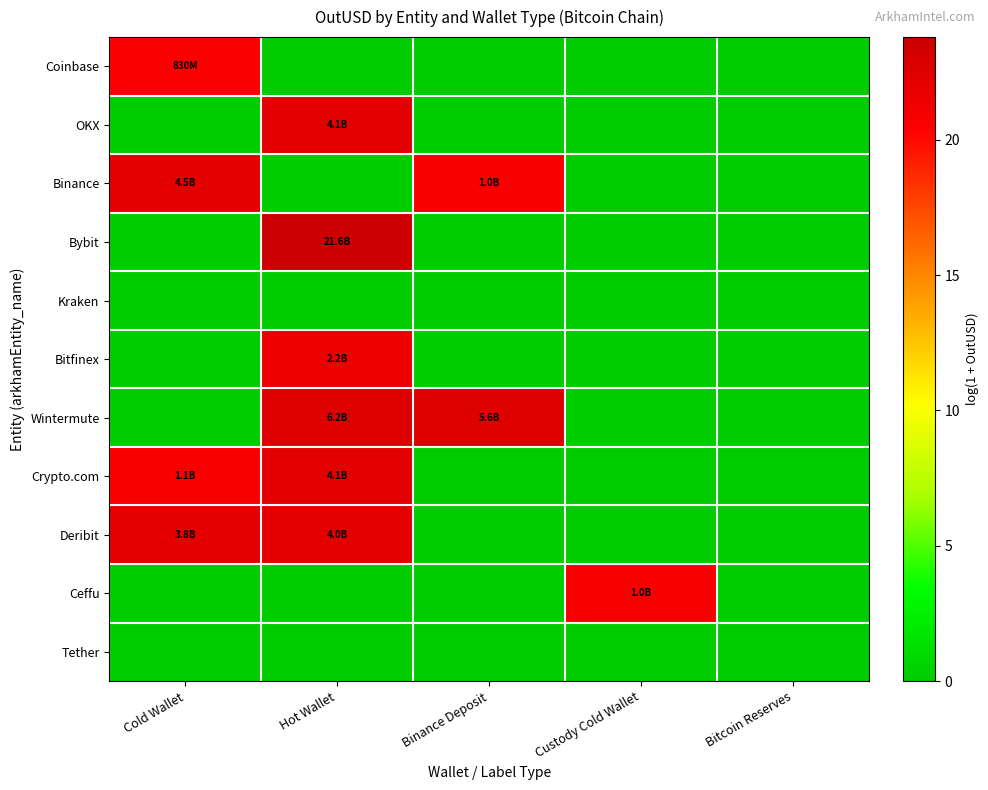

Reading right to left, what are all the values shown in this chart?

Coinbase: Bitcoin Reserves=0.0	Custody Cold Wallet=0.0	Binance Deposit=0.0	Hot Wallet=0.0	Cold Wallet=20.5
OKX: Bitcoin Reserves=0.0	Custody Cold Wallet=0.0	Binance Deposit=0.0	Hot Wallet=22.1	Cold Wallet=0.0
Binance: Bitcoin Reserves=0.0	Custody Cold Wallet=0.0	Binance Deposit=20.7	Hot Wallet=0.0	Cold Wallet=22.2
Bybit: Bitcoin Reserves=0.0	Custody Cold Wallet=0.0	Binance Deposit=0.0	Hot Wallet=23.8	Cold Wallet=0.0
Kraken: Bitcoin Reserves=0.0	Custody Cold Wallet=0.0	Binance Deposit=0.0	Hot Wallet=0.0	Cold Wallet=0.0
Bitfinex: Bitcoin Reserves=0.0	Custody Cold Wallet=0.0	Binance Deposit=0.0	Hot Wallet=21.5	Cold Wallet=0.0
Wintermute: Bitcoin Reserves=0.0	Custody Cold Wallet=0.0	Binance Deposit=22.5	Hot Wallet=22.5	Cold Wallet=0.0
Crypto.com: Bitcoin Reserves=0.0	Custody Cold Wallet=0.0	Binance Deposit=0.0	Hot Wallet=22.1	Cold Wallet=20.8
Deribit: Bitcoin Reserves=0.0	Custody Cold Wallet=0.0	Binance Deposit=0.0	Hot Wallet=22.1	Cold Wallet=22.1
Ceffu: Bitcoin Reserves=0.0	Custody Cold Wallet=20.7	Binance Deposit=0.0	Hot Wallet=0.0	Cold Wallet=0.0
Tether: Bitcoin Reserves=0.0	Custody Cold Wallet=0.0	Binance Deposit=0.0	Hot Wallet=0.0	Cold Wallet=0.0